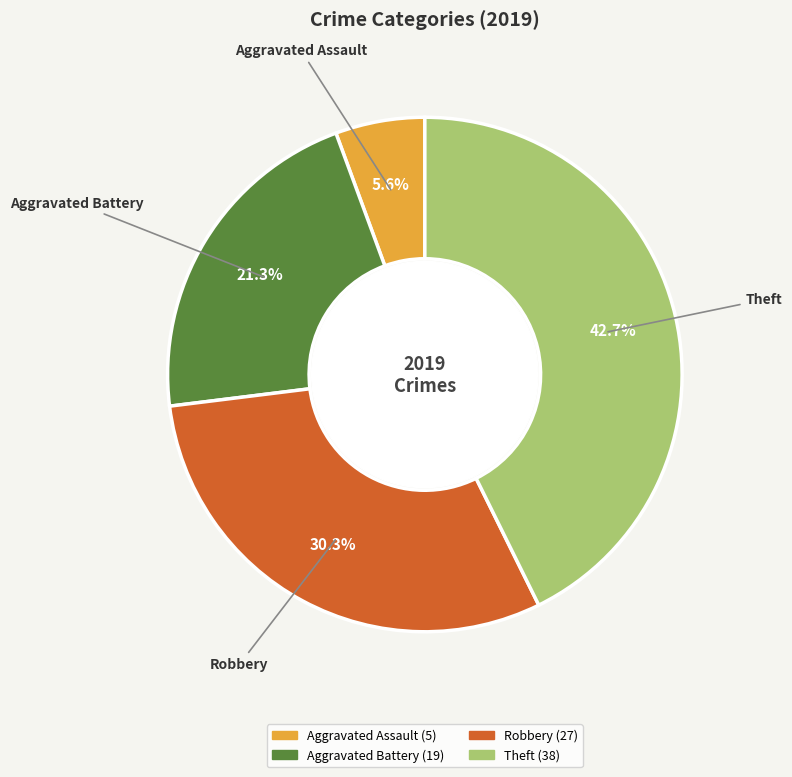

Is Robbery the majority of the pie?

No